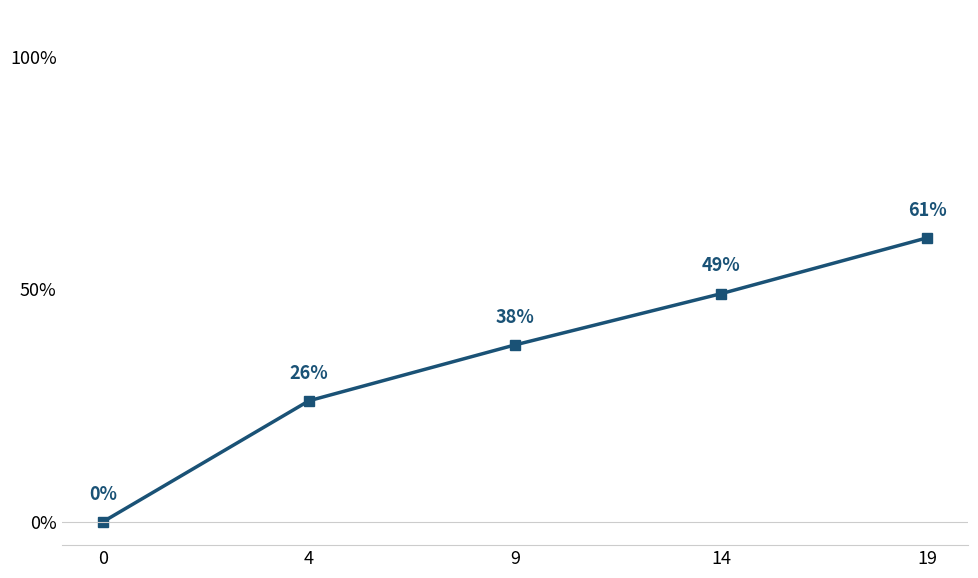

Between 19 and 14, which is larger?

19